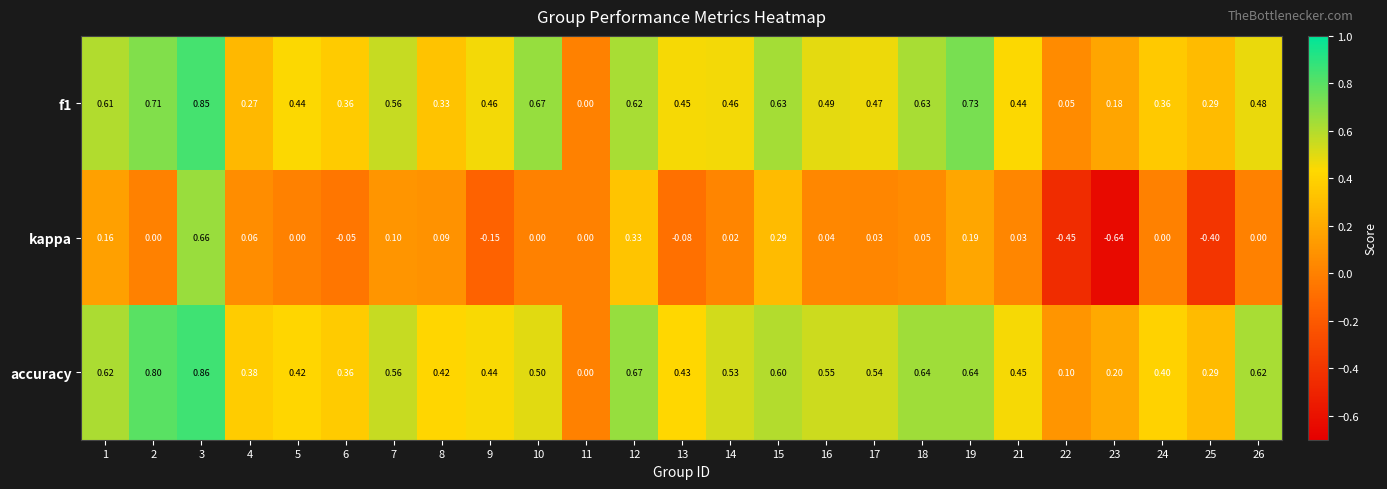

Is the value of kappa at 9 greater than the value of accuracy at 16?

No